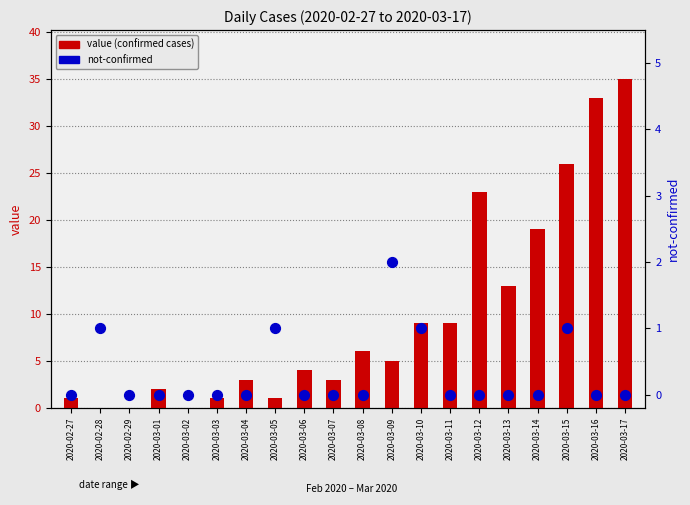

At which category is the sum across all series the highest?

2020-03-17